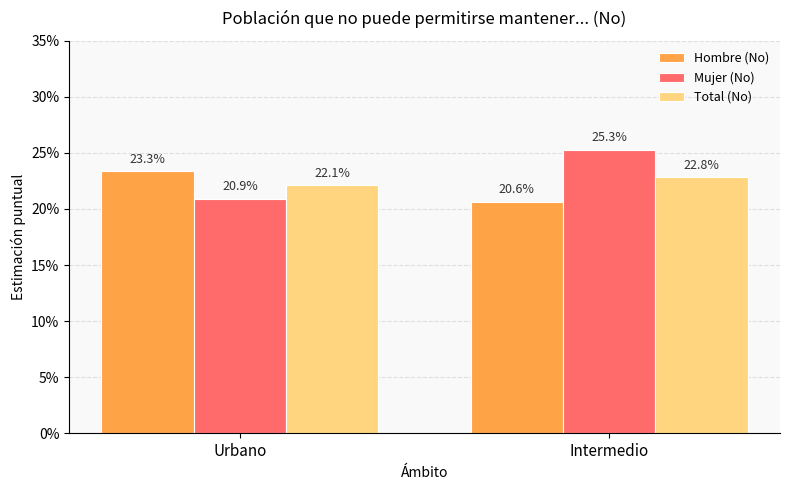

Which series has the widest spread of values?

Mujer (No)